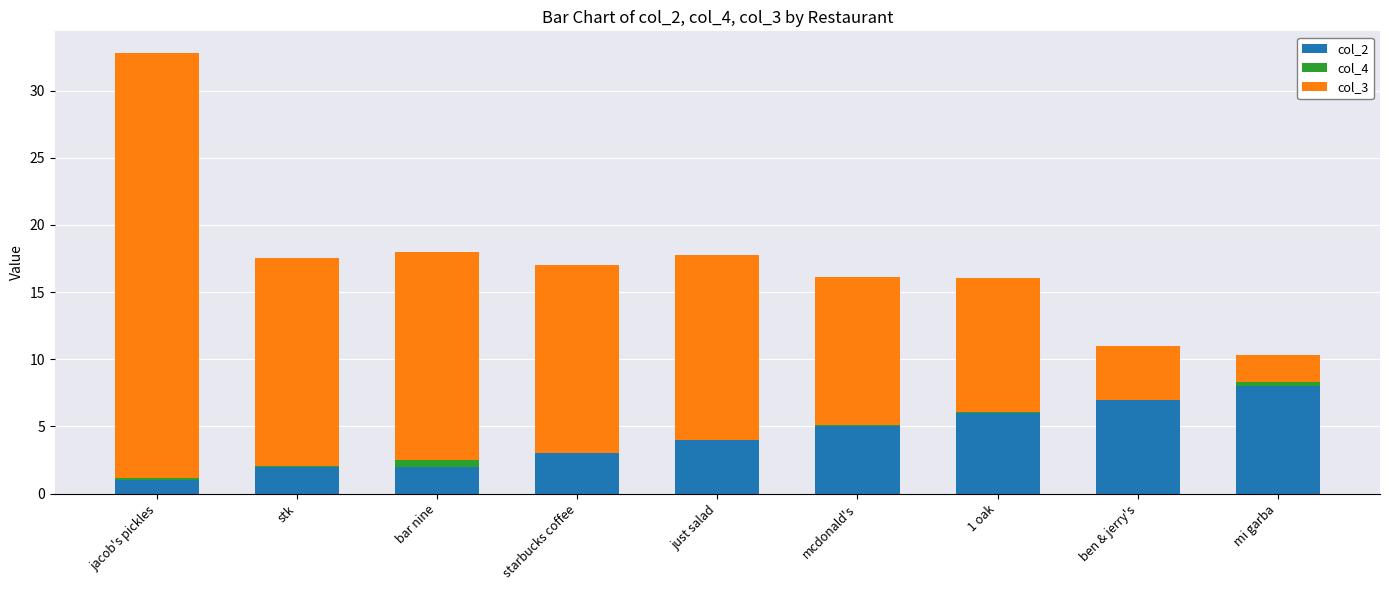

What is the difference between the col_2 values at 1 oak and bar nine?

4.0